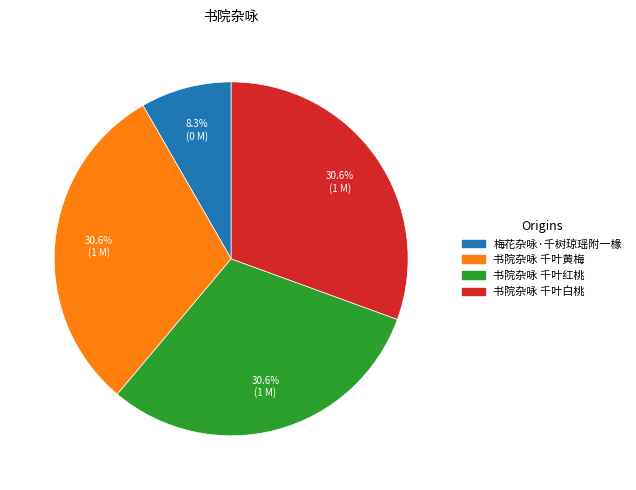

To the nearest percent, what is the average slice percentage?

25%